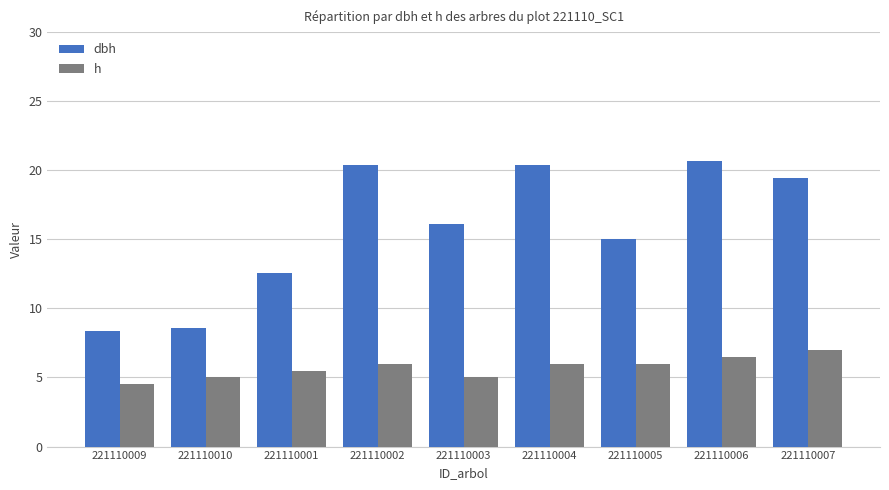

What is the highest value of the h series?

7.0